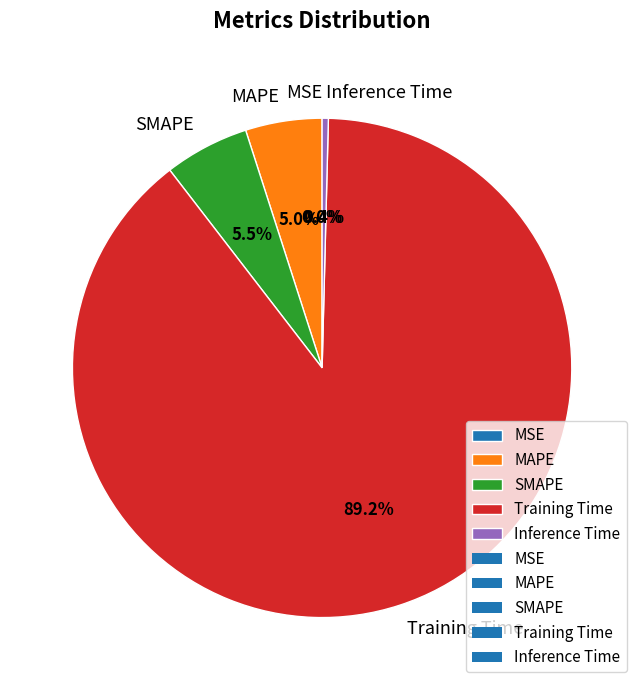

Is it true that Training Time is 89% of the pie?

True